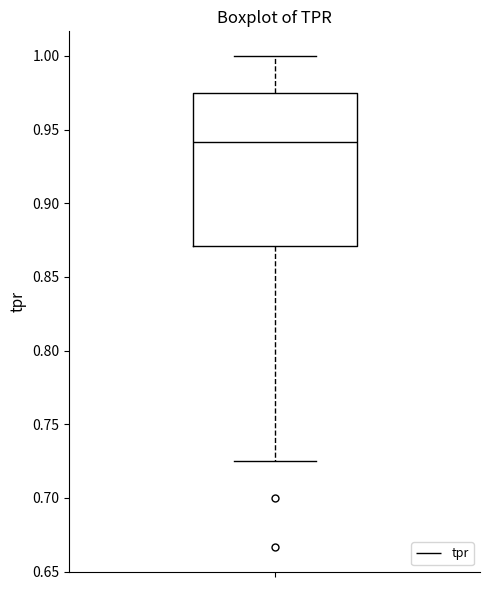

Transcribe this box plot: give where the median line is, the range the box spans, and where the two whiskers end, as read against the y-axis. The values are not printed on the chart, so give them approximately, as read against the axis.

median 0.940, box 0.870 to 0.975, whiskers 0.725 to 1.000